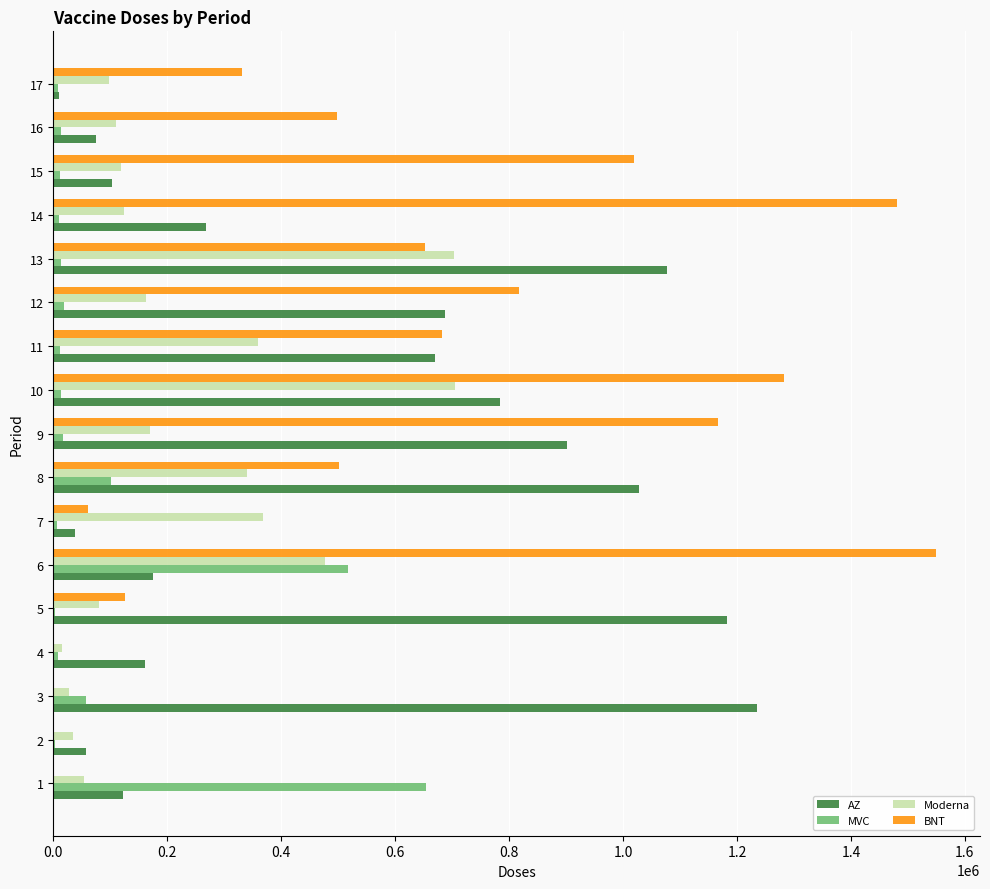

Which series changed the most between 5 and 13?

Moderna